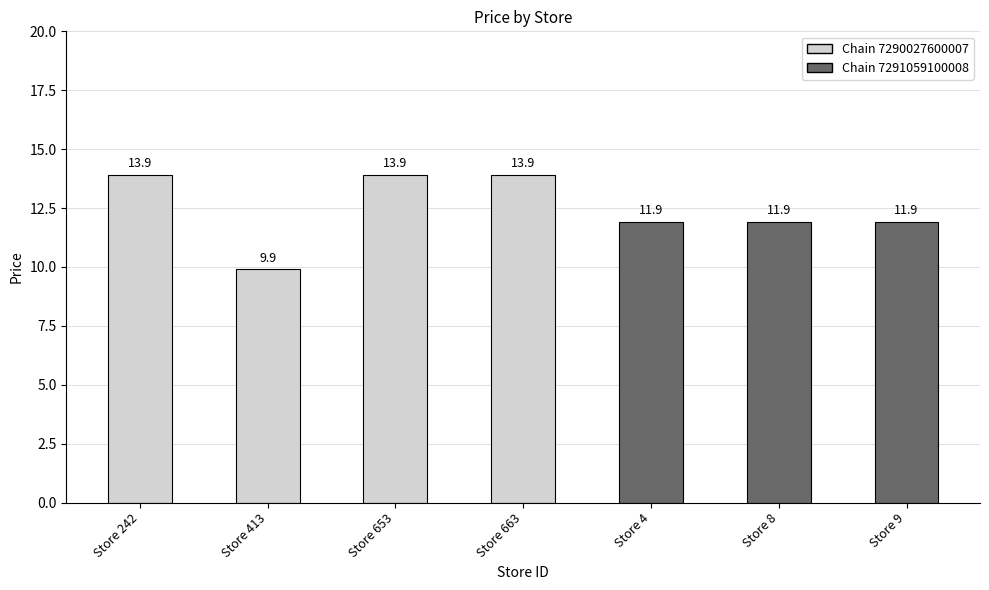

What is the label of the 3rd bar from the right?

Store 4